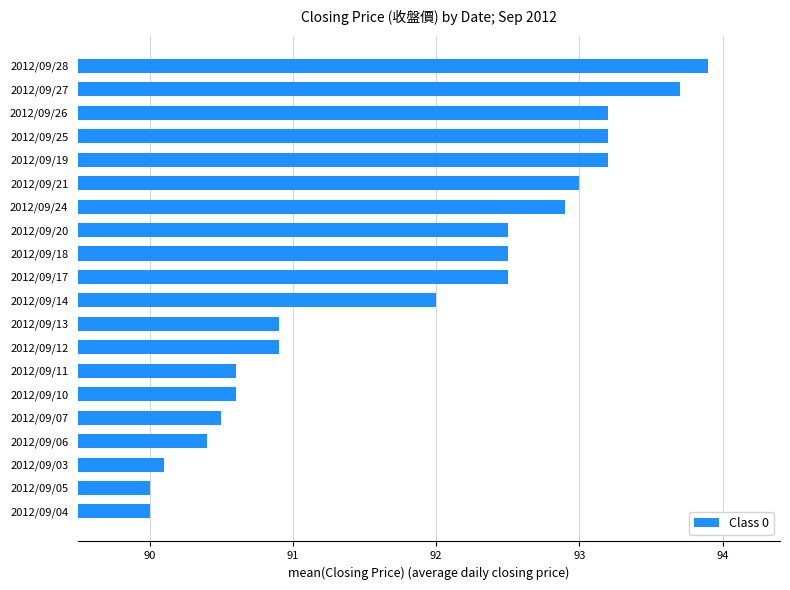

What is the average value?

91.8